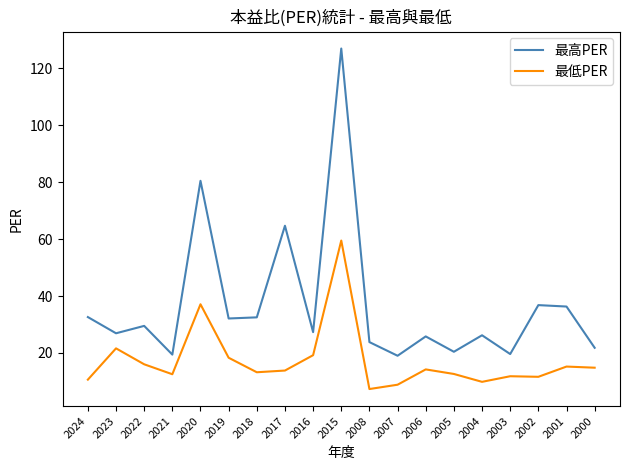

What is the difference between the maximum and minimum values in the 最高PER series?

108.0